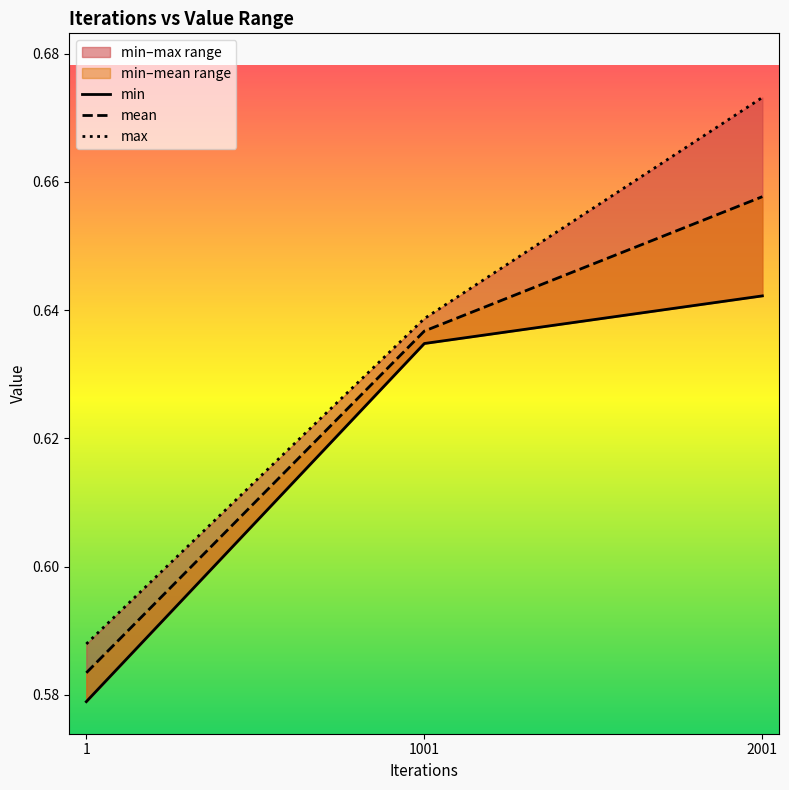

Is it true that max equals 0.6 at 1001?

True